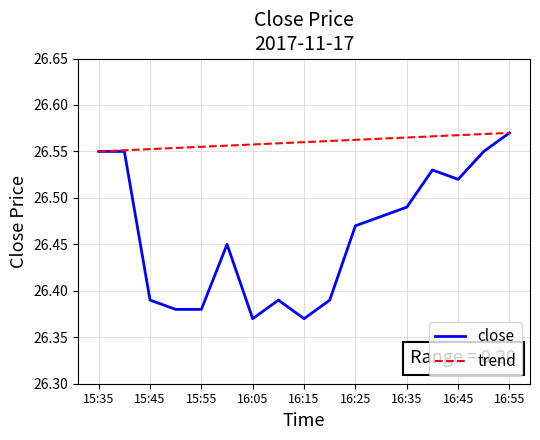

Which series has the widest spread of values?

close